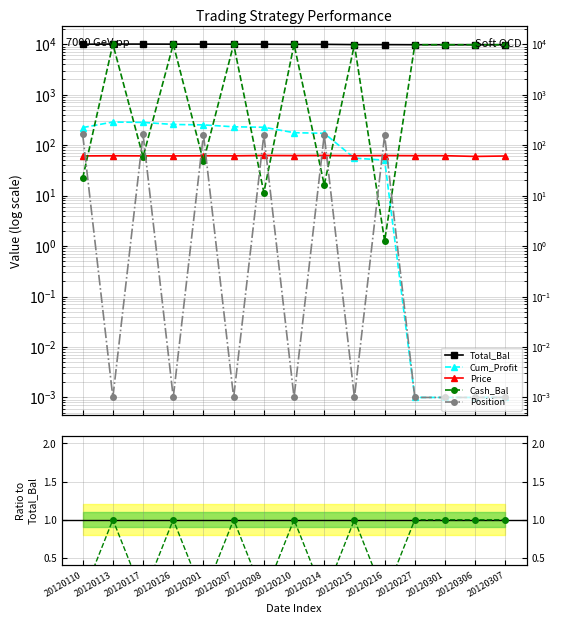

Between which two adjacent categories do Price and Cum_Profit first intersect?

20120214 and 20120215